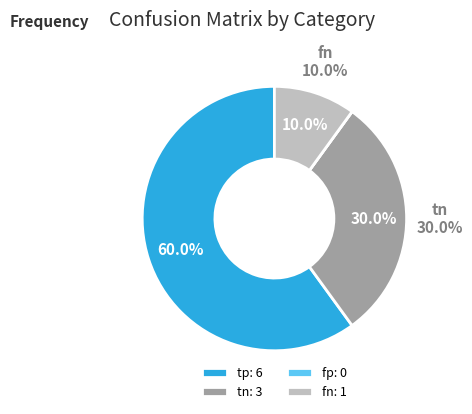

Rank the categories by value from highest to lowest.

tp, tn, fn, fp